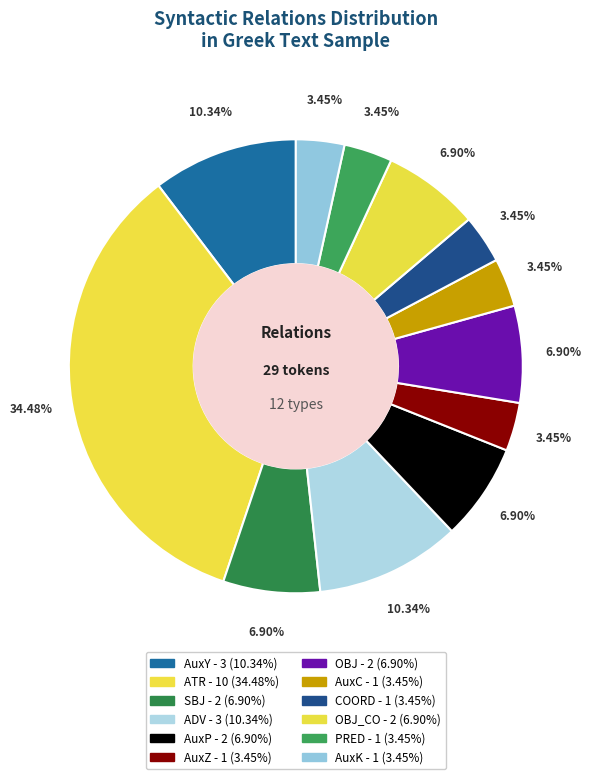

Which category has the smallest portion of the pie?

AuxZ